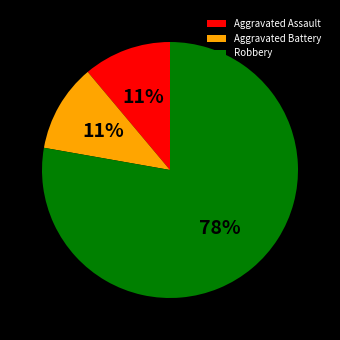

To the nearest percent, what is the difference between the Robbery and Aggravated Assault slice percentages?

67%